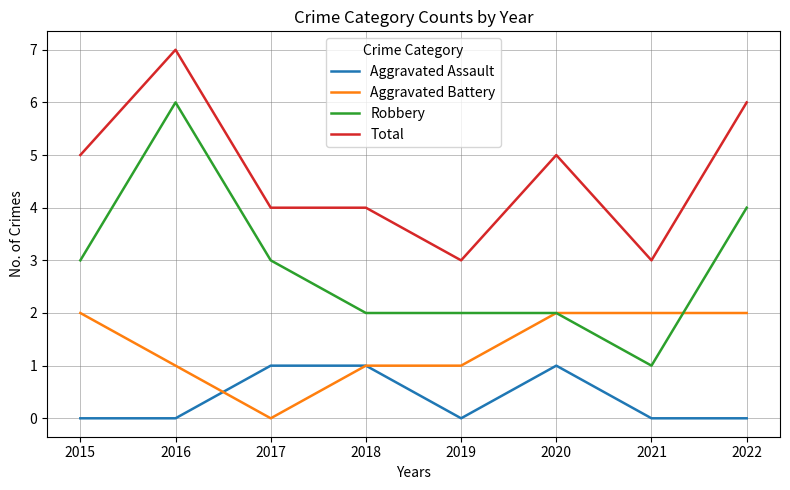

Rank the series by their maximum value, from lowest to highest.

Aggravated Assault, Aggravated Battery, Robbery, Total